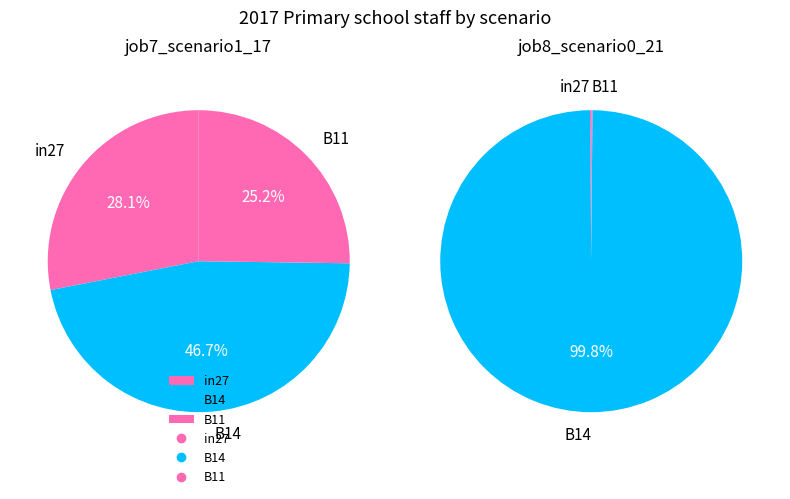

True or false: B14 accounts for 47% of the total.

True